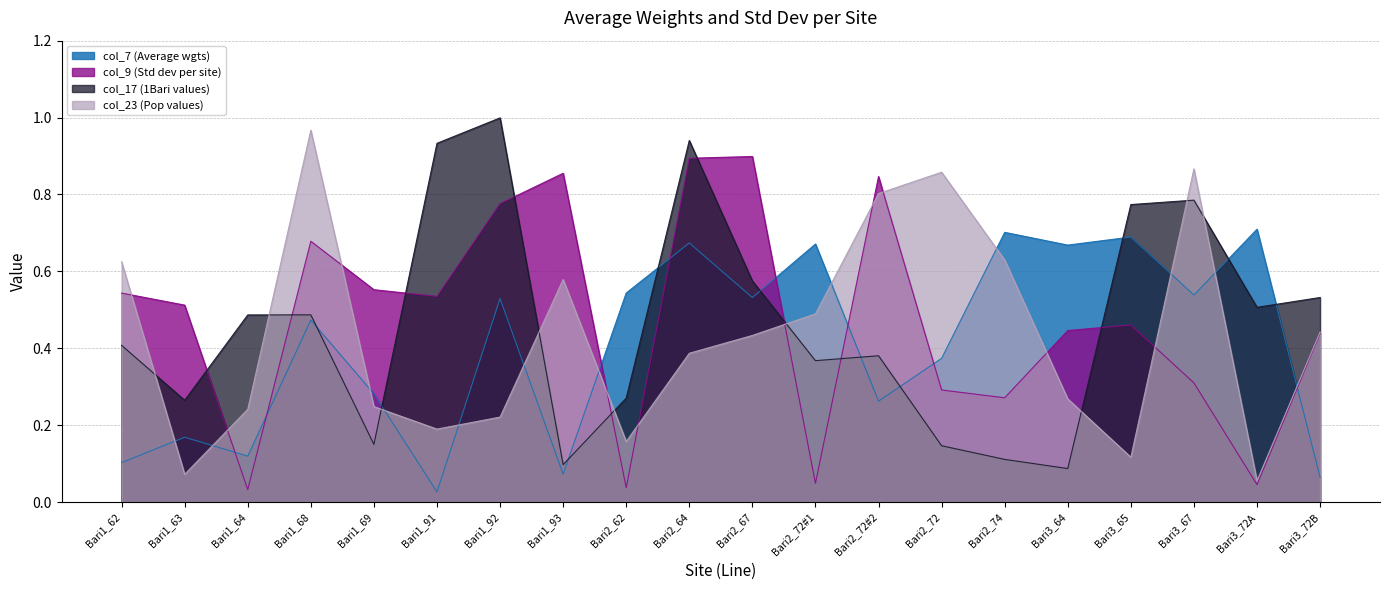

Between which two adjacent categories do col_9 (Std dev per site) and col_23 (Pop values) first intersect?

Bari1_62 and Bari1_63